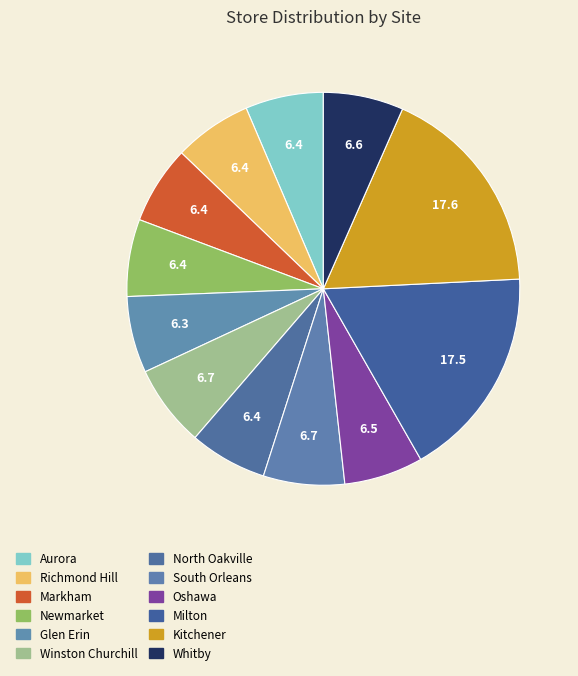

To the nearest percent, what is the average slice percentage?

8%